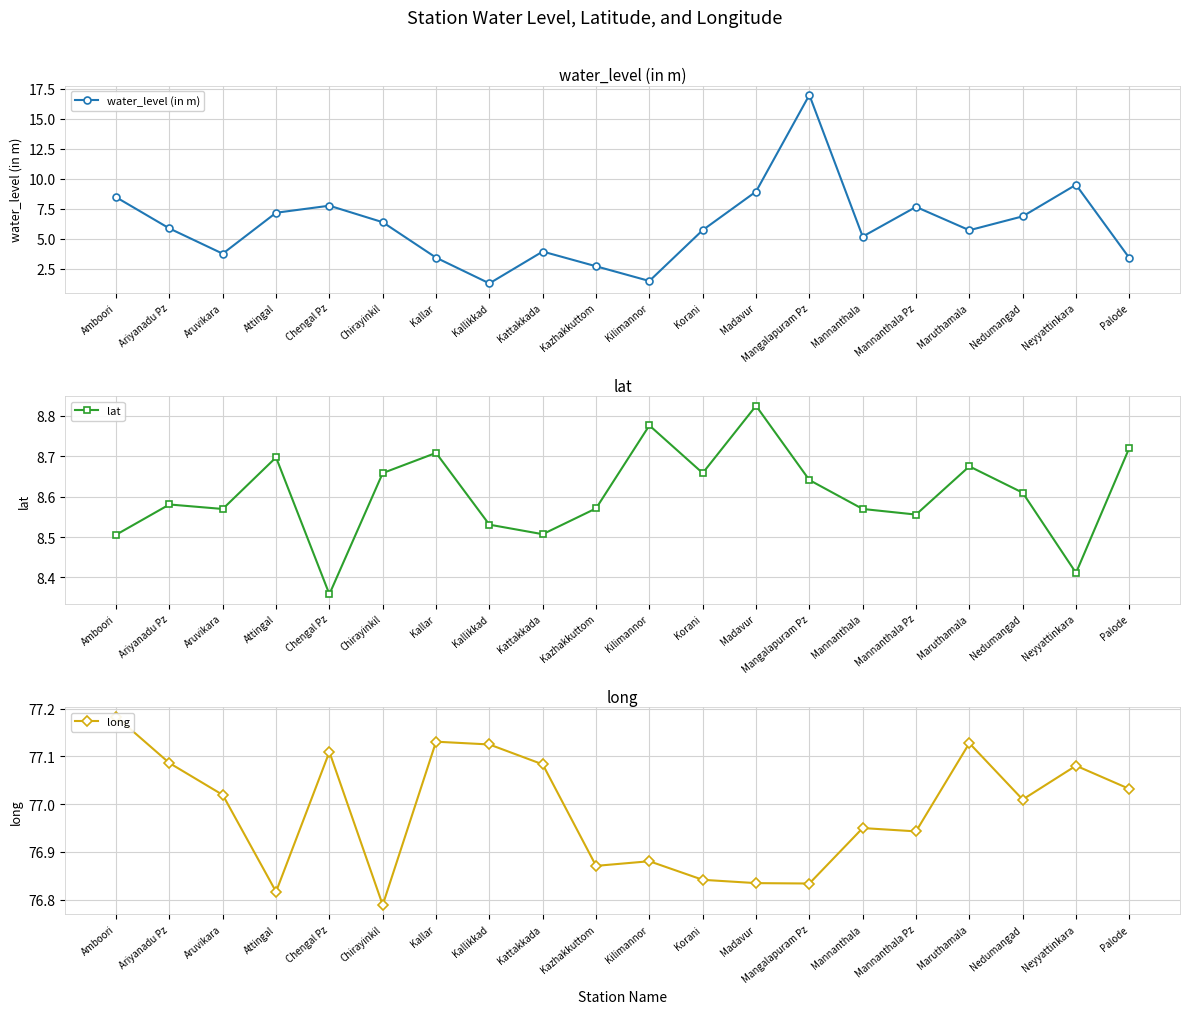

What is the average value of the lat series?

8.6